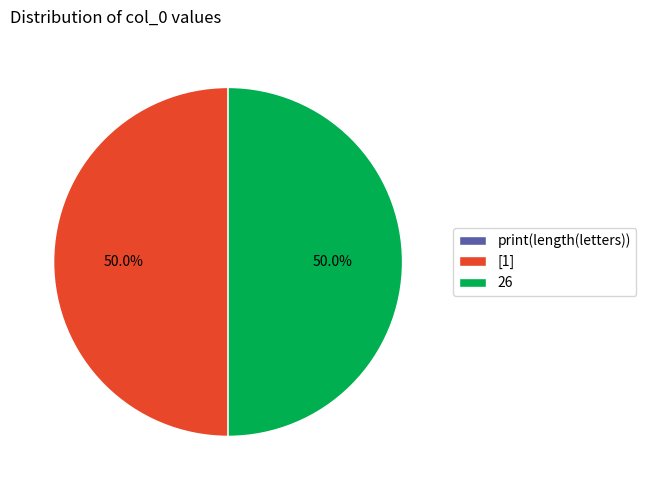

Approximately how many times larger is the value at 26 compared to [1]?

1.0